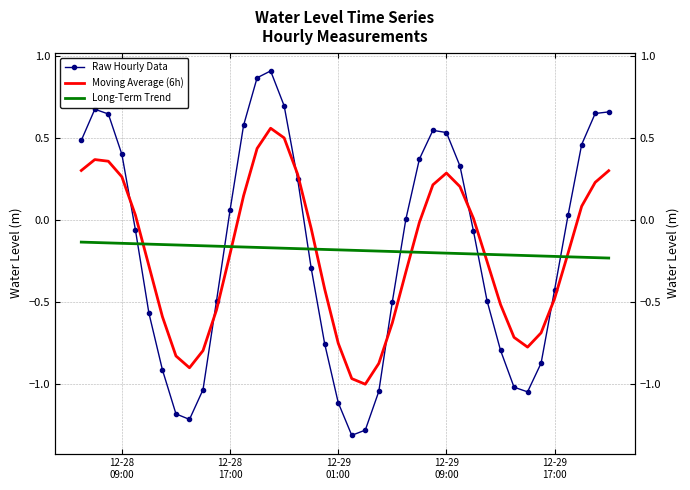

How many interior local valleys does the Moving Average (6h) series have?

3